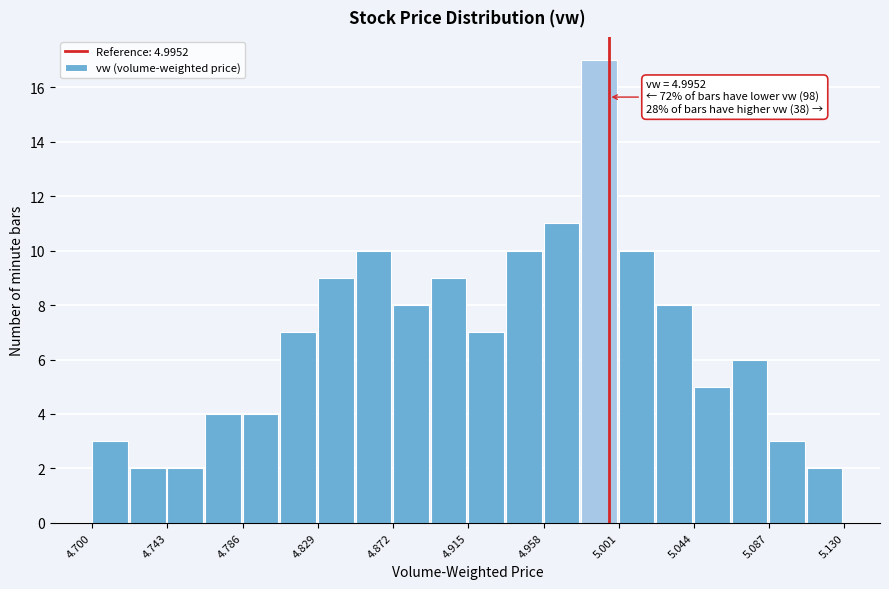

Over which range of the x-axis is the bar tallest?

4.980 to 5.000